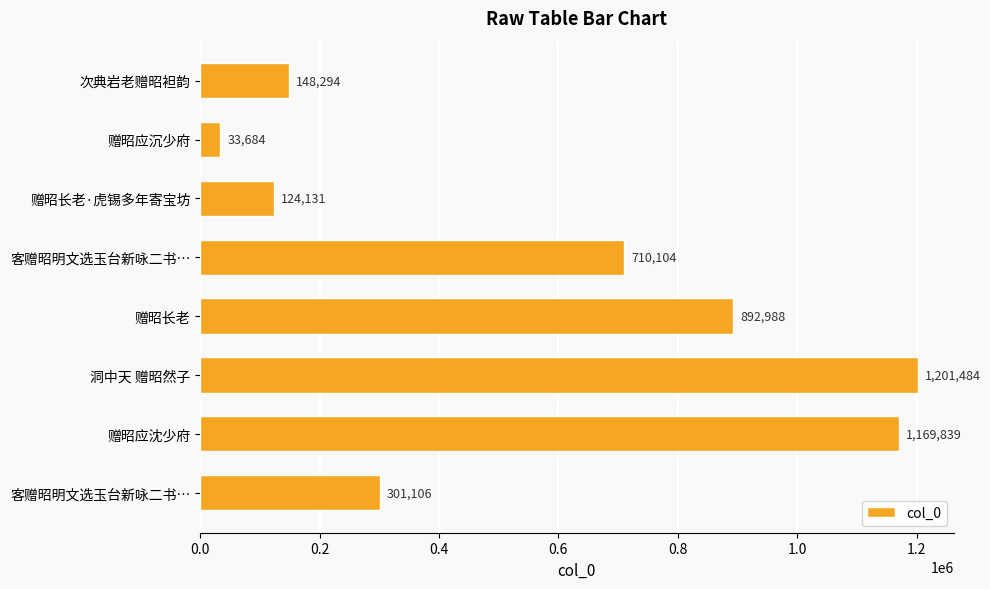

How many data points does each series have?

8